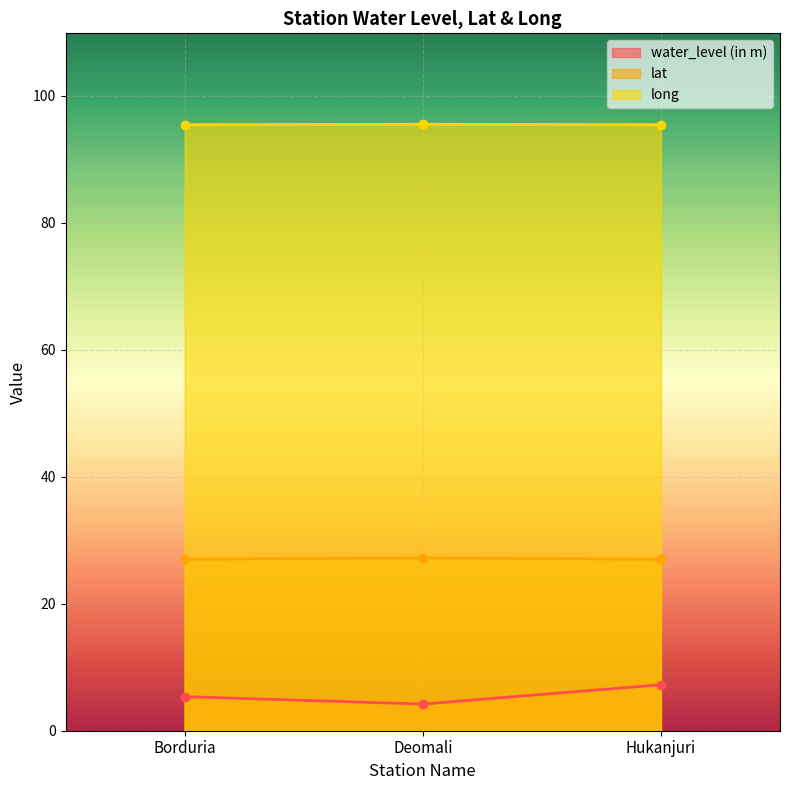

Which series changed the most between Deomali and Hukanjuri?

water_level (in m)